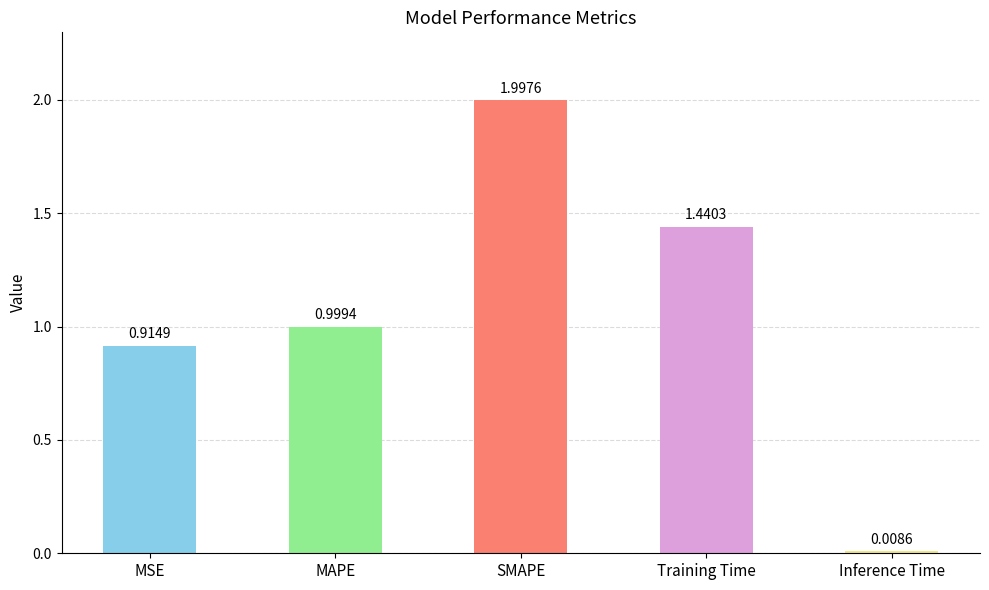

Which category has the highest value across all series?

SMAPE